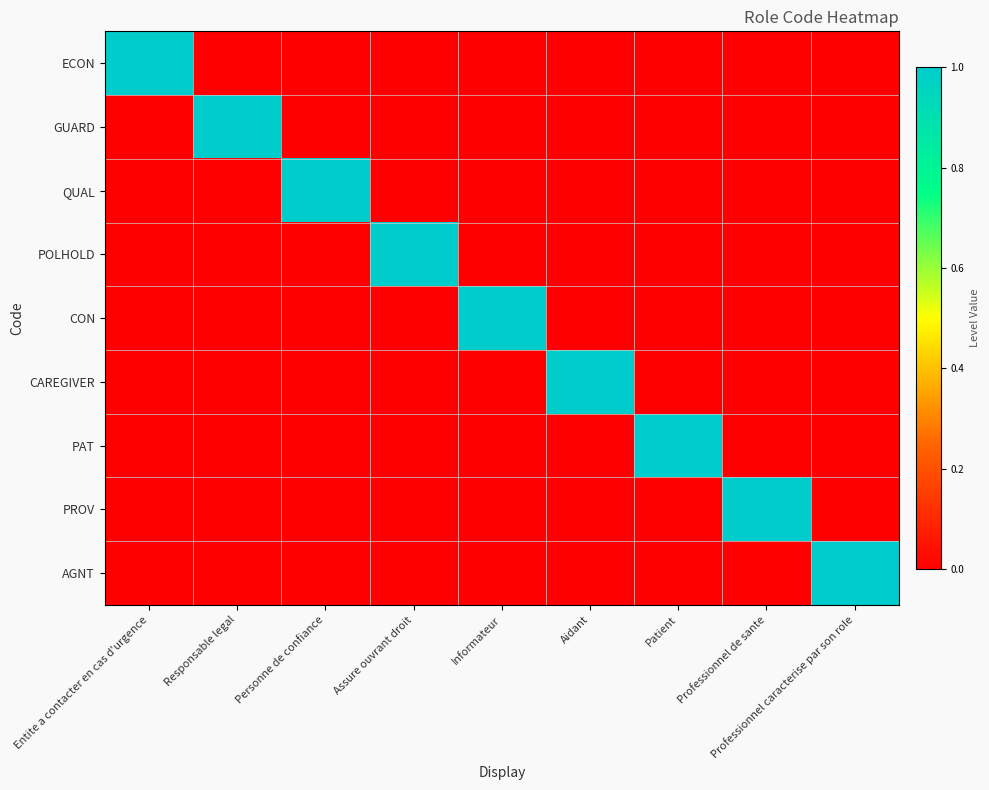

How many data points does each series have?

9